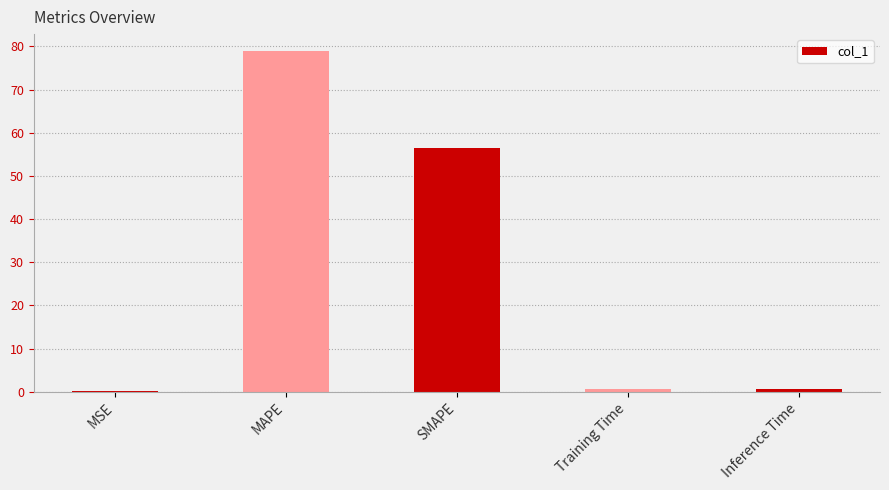

What is the maximum value shown in the chart?

78.9